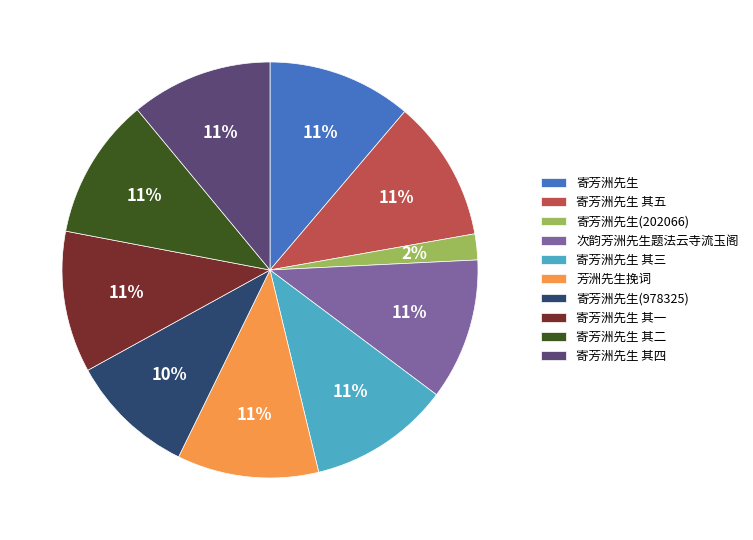

Do 寄芳洲先生(202066) and 寄芳洲先生 其五 together represent more than half of the pie?

No